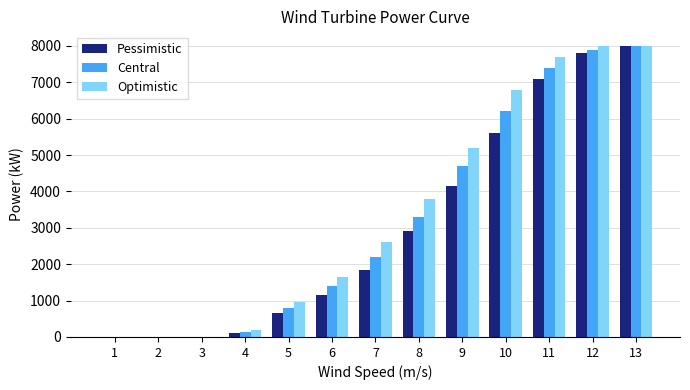

How many distinct data groups are displayed?

3